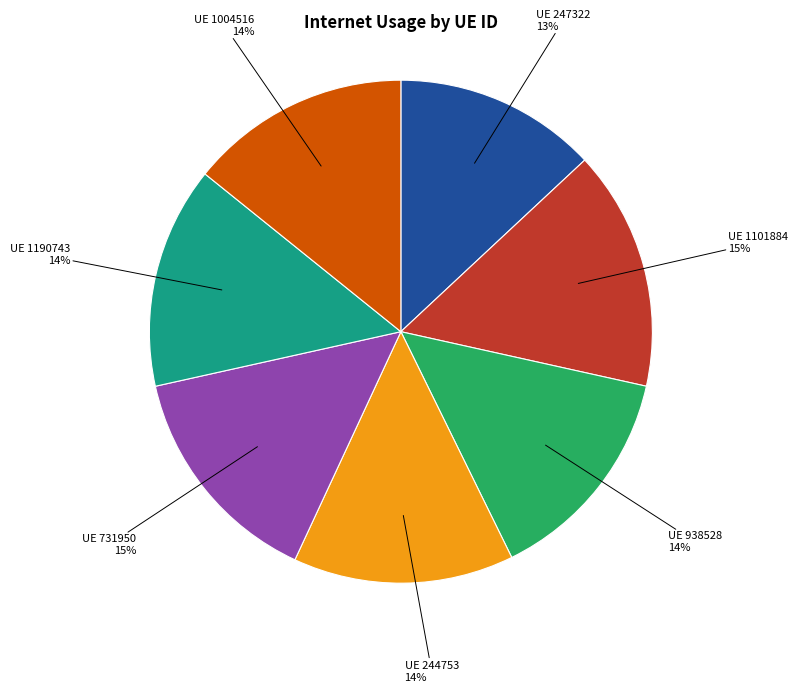

Count the number of slices in the pie.

7